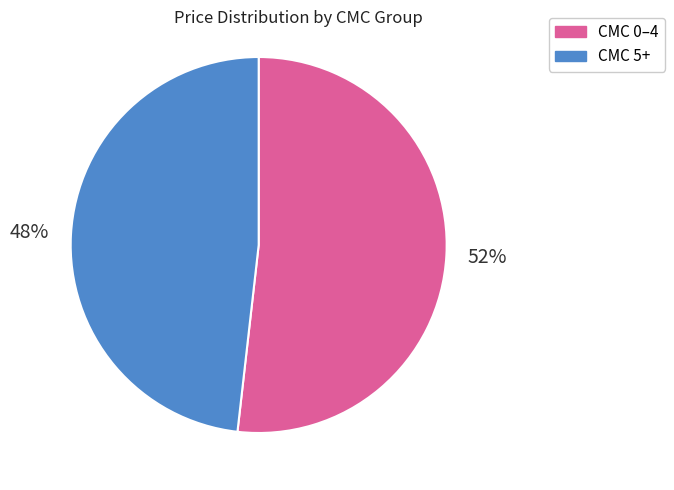

To the nearest percent, what is the difference between the largest and smallest slice percentages?

4%